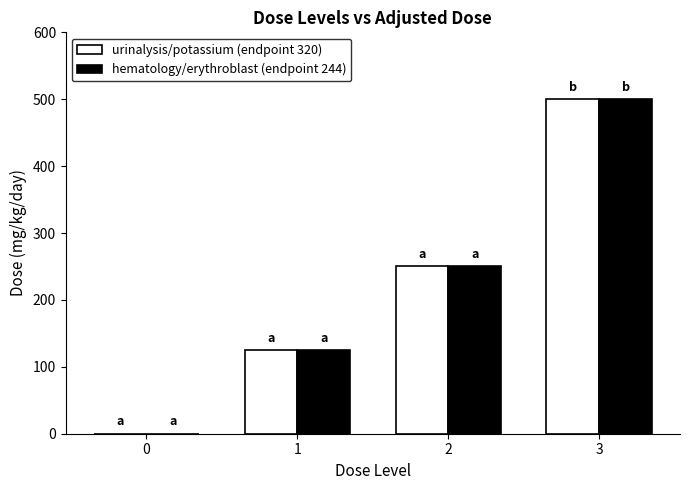

What is the sum of all urinalysis/potassium (endpoint 320) values?

875